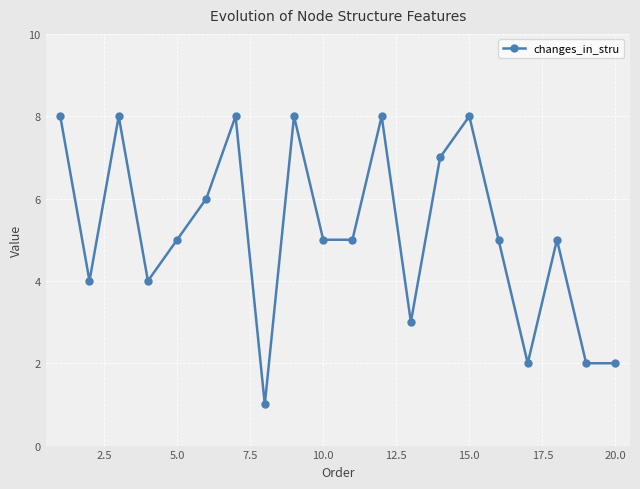

How many interior local peaks (higher than both neighbors) does the data have?

6